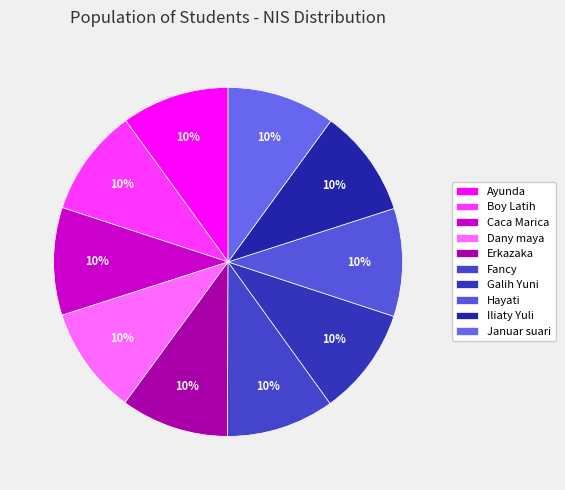

To the nearest percent, what is the combined percentage of Boy Latih and Caca Marica?

20%